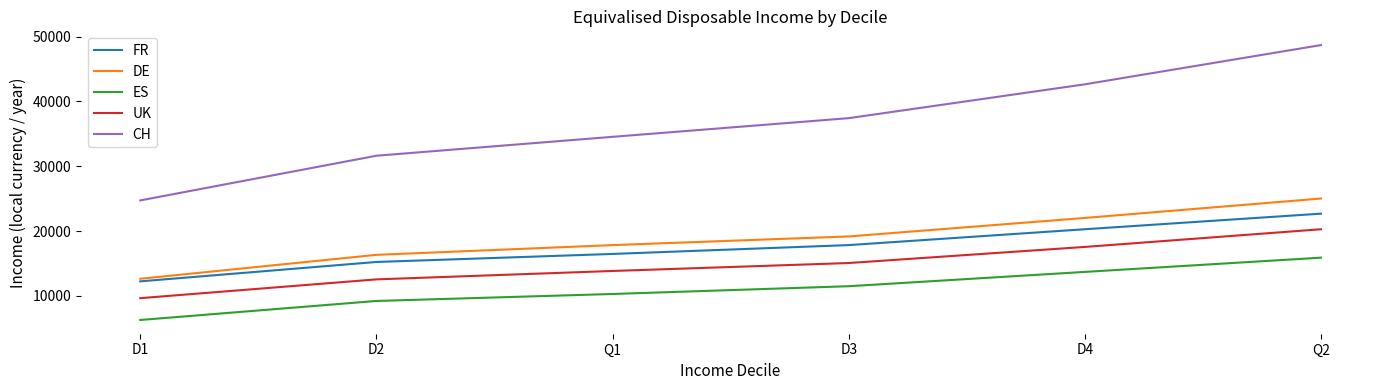

Does the chart have visible grid lines?

No